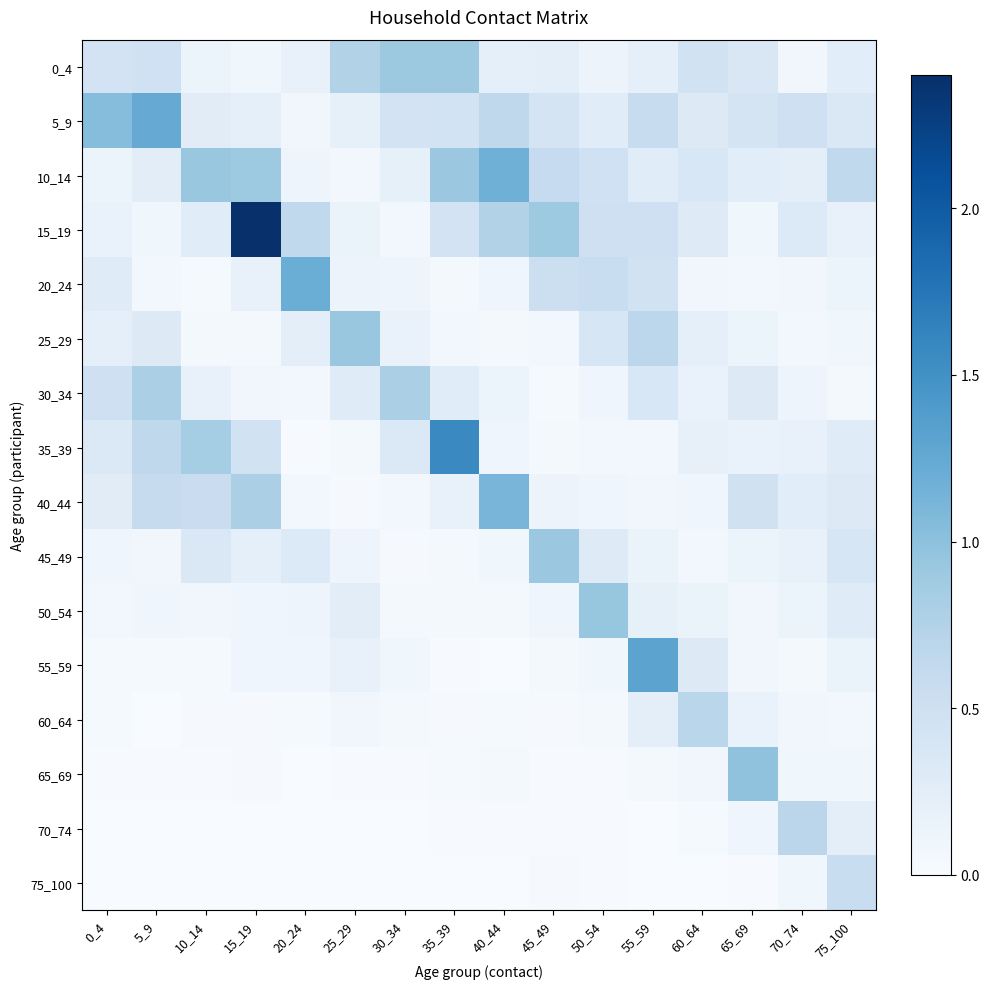

At which category is the sum across all series the highest?

15_19